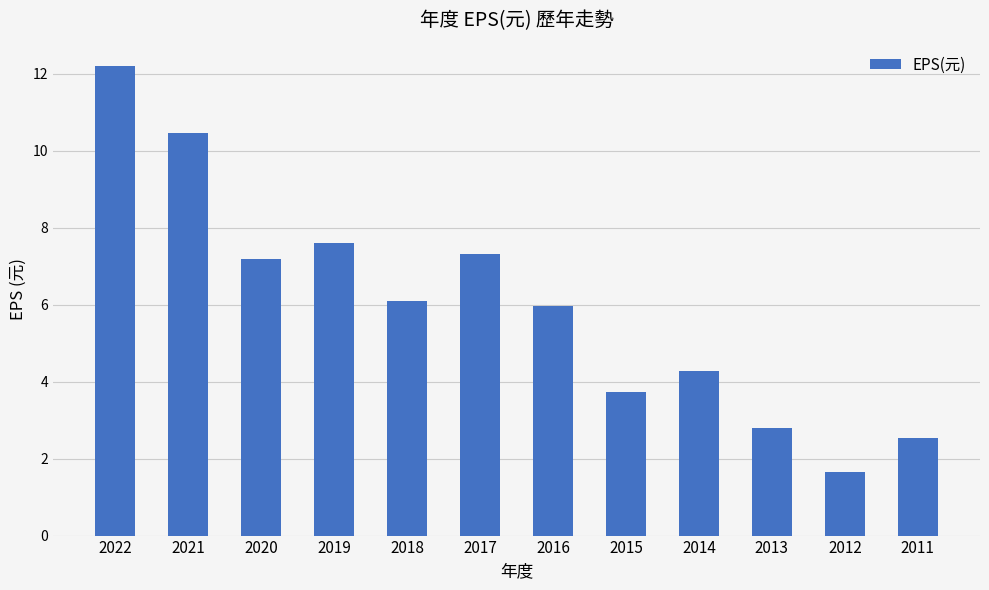

What is the value of the 1st bar from the left?

12.2